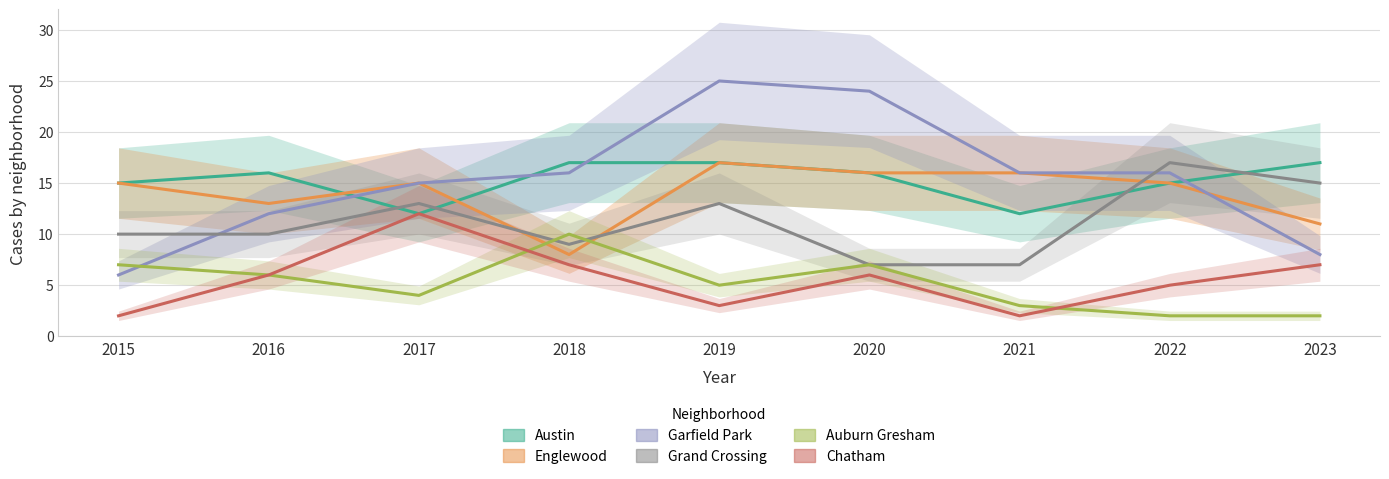

Where do Auburn Gresham and Englewood first cross each other?

2017 and 2018